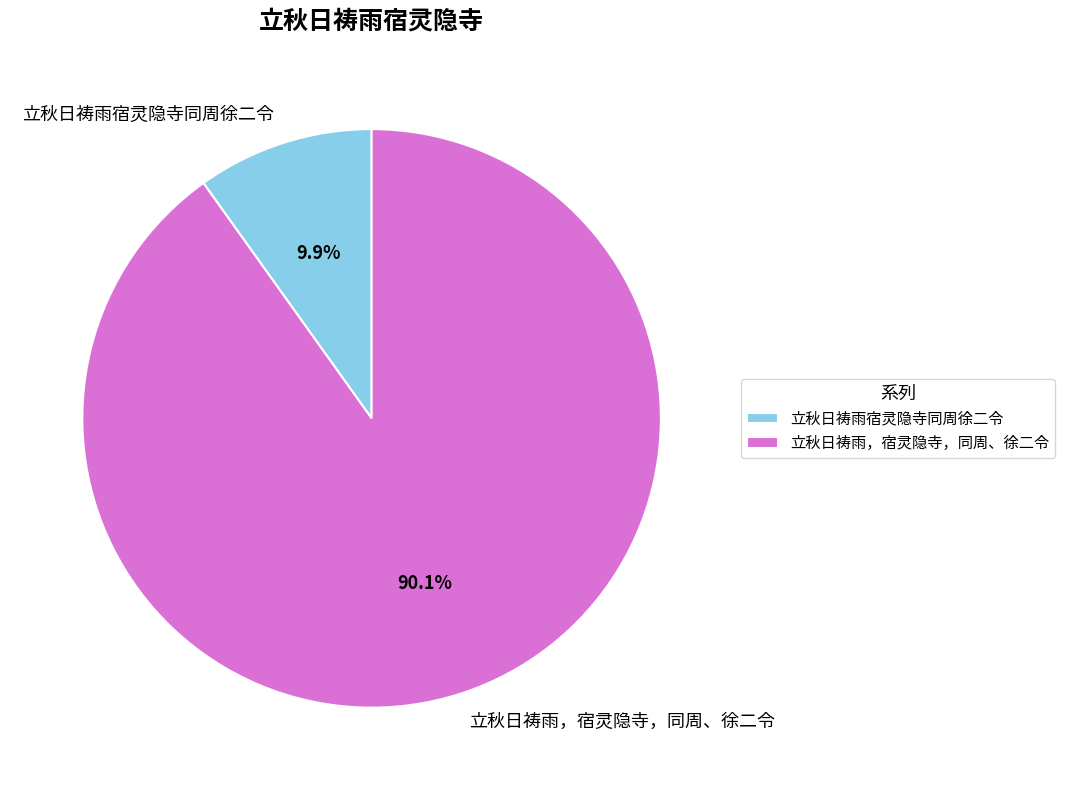

What is the smallest slice in the pie chart?

立秋日祷雨宿灵隐寺同周徐二令